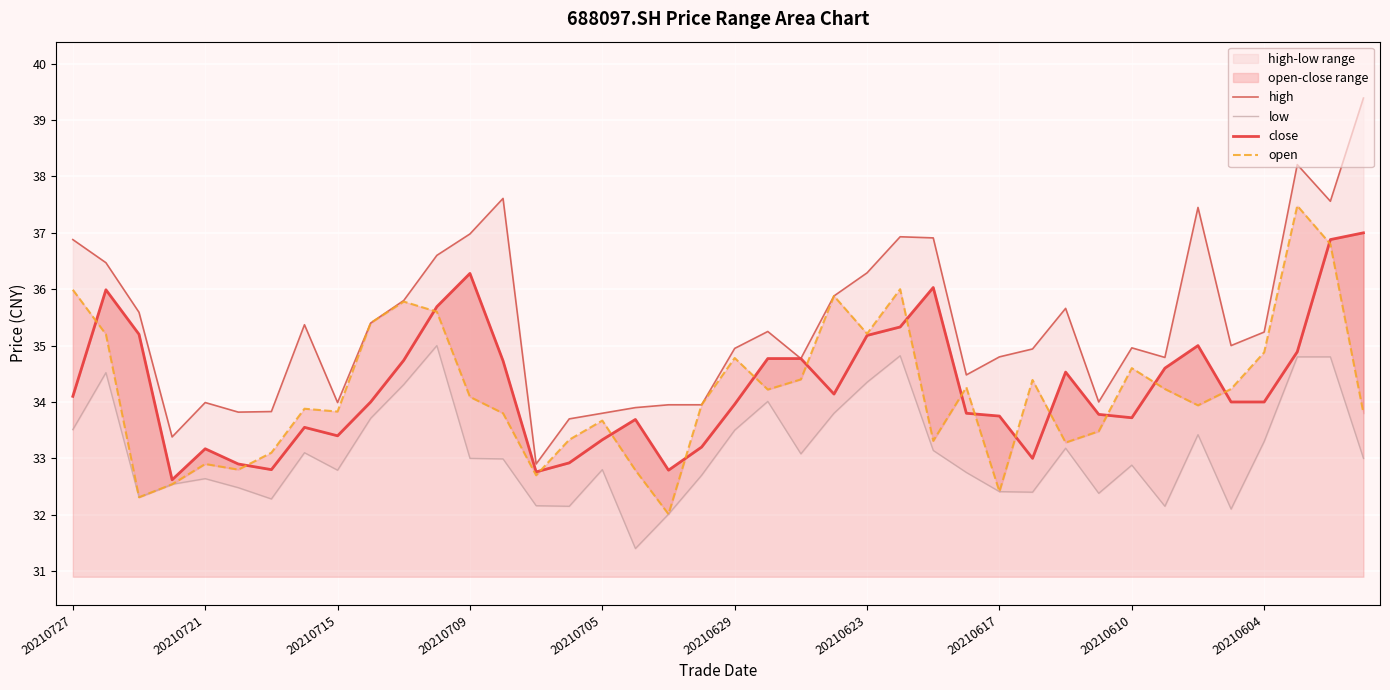

What is the value of the close point at the 30th from the left?

33.0